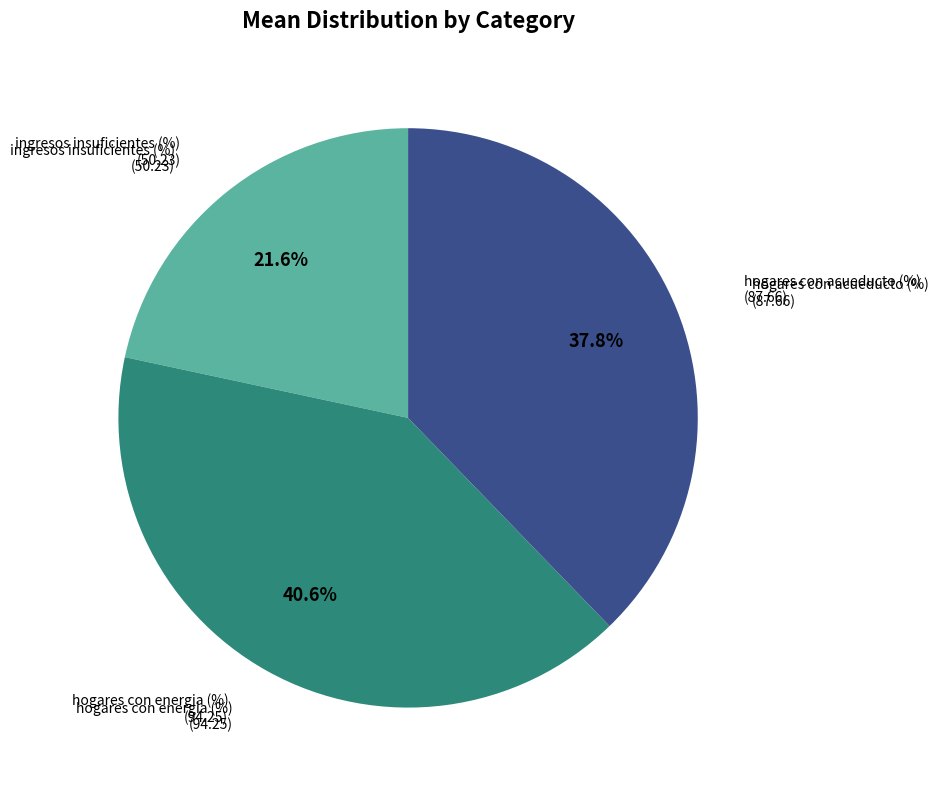

Does any single category account for the majority?

No